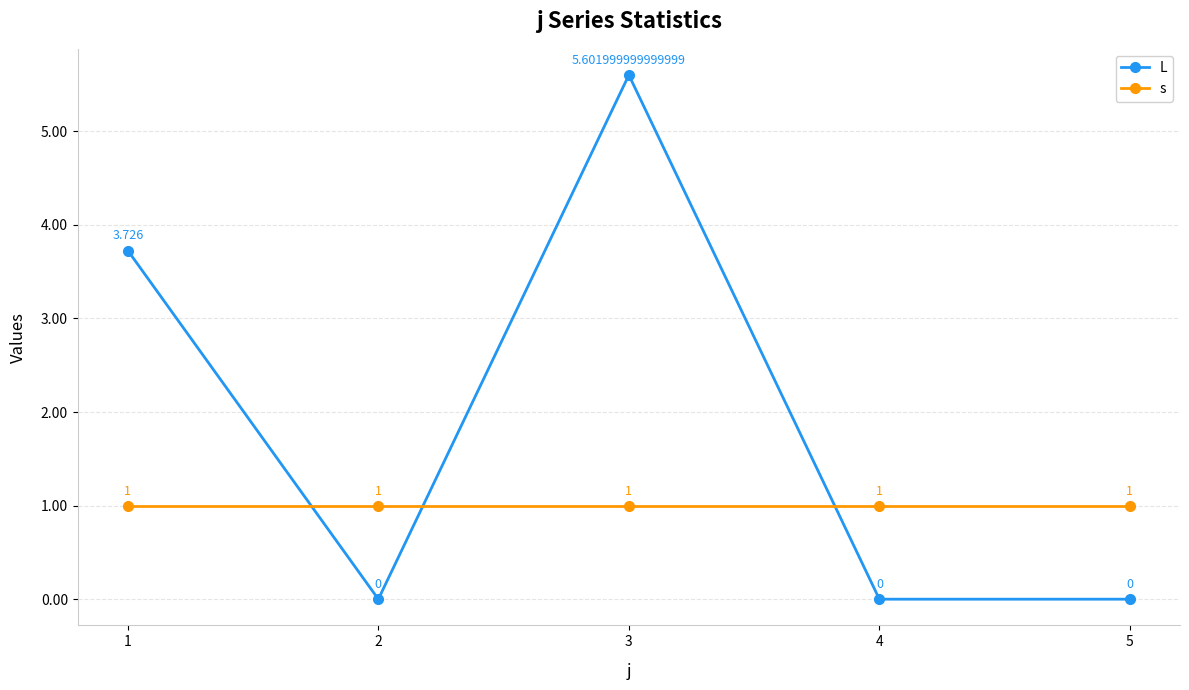

What is the lowest value of the s series?

1.0